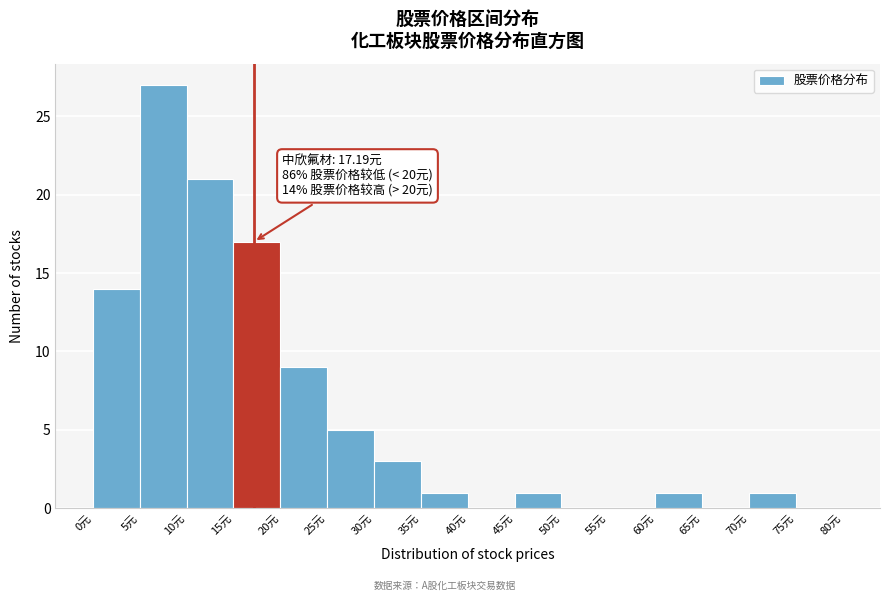

Over which range of the x-axis is the bar tallest?

5 to 10